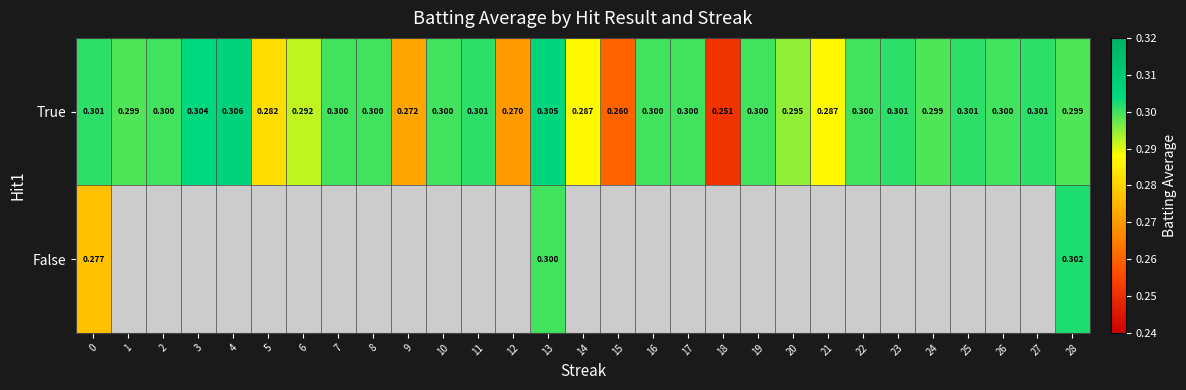

List the series in order of their overall mean, highest first.

True, False